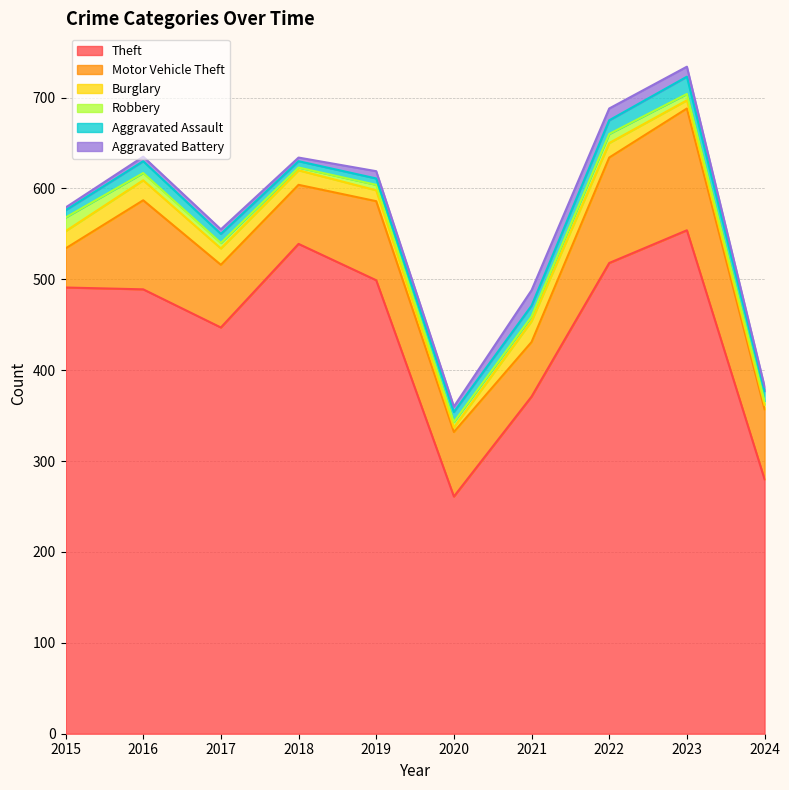

How many data points in Robbery are above 6?

4